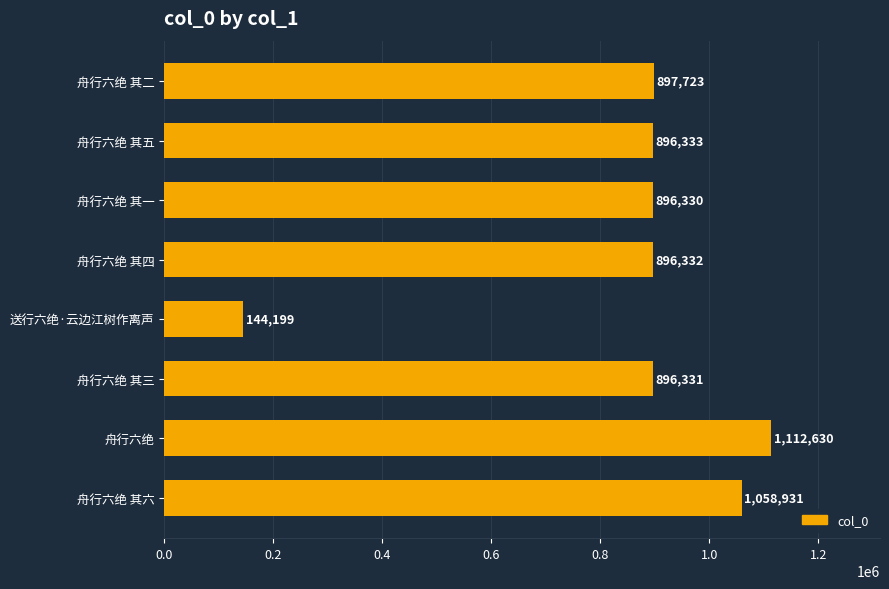

What is the maximum value shown in the chart?

1112630